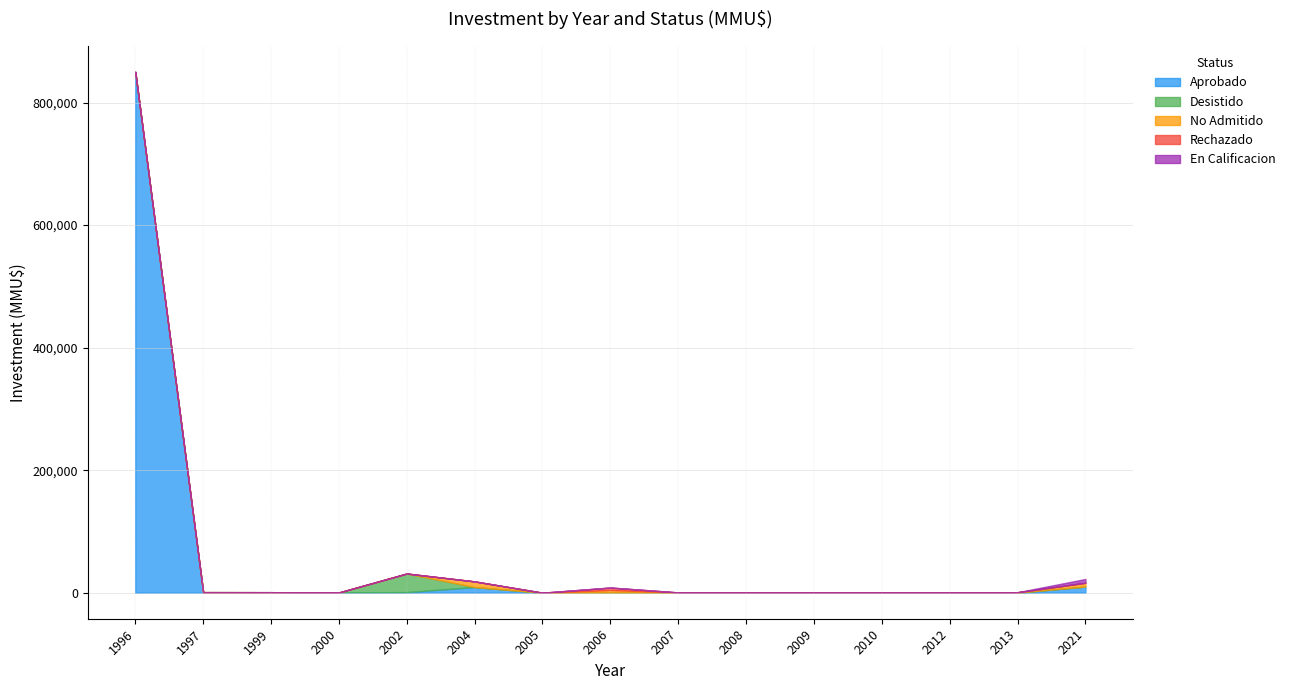

Which series has the widest spread of values?

Aprobado